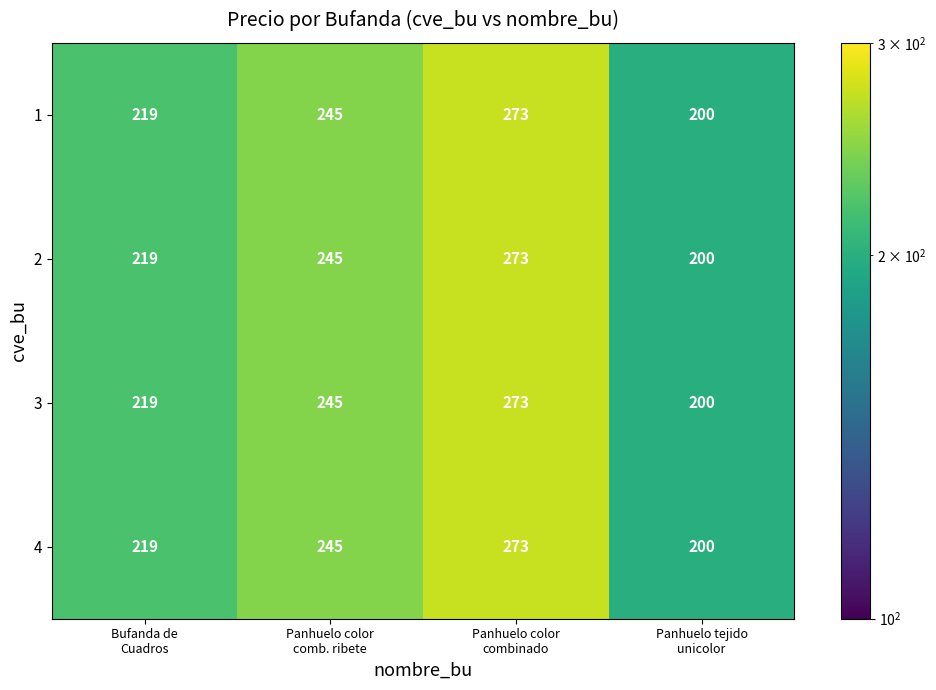

What is the maximum value for 3?

273